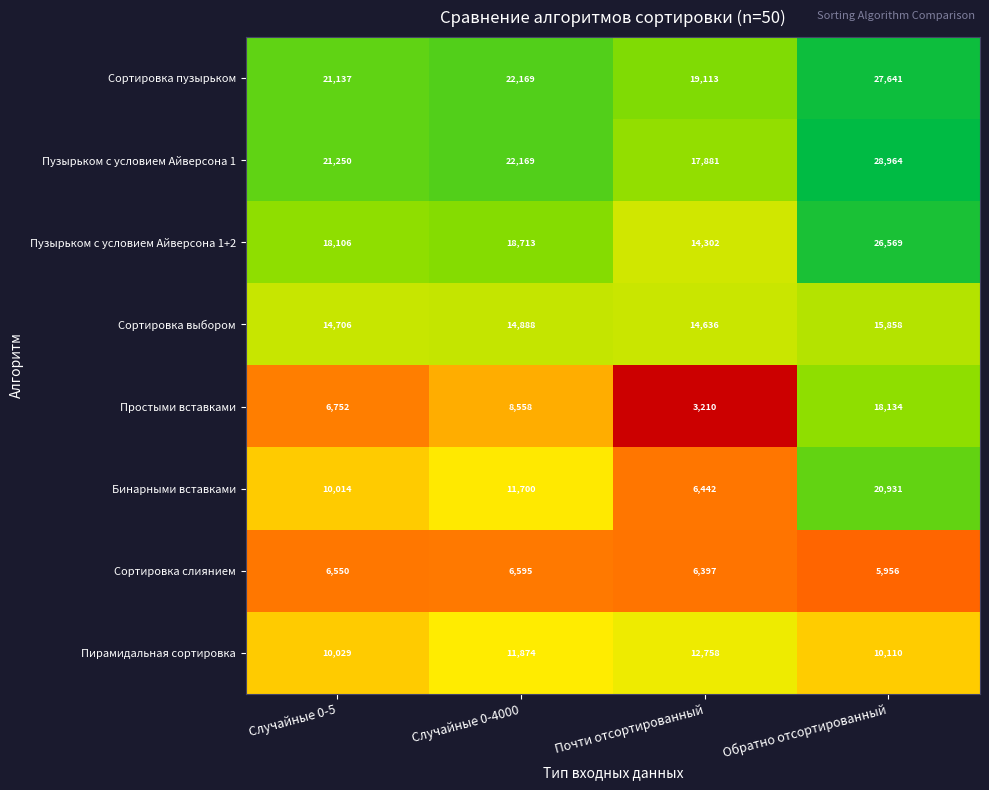

What is the difference between the maximum and minimum values in the Пузырьком с условием Айверсона 1+2 series?

12267